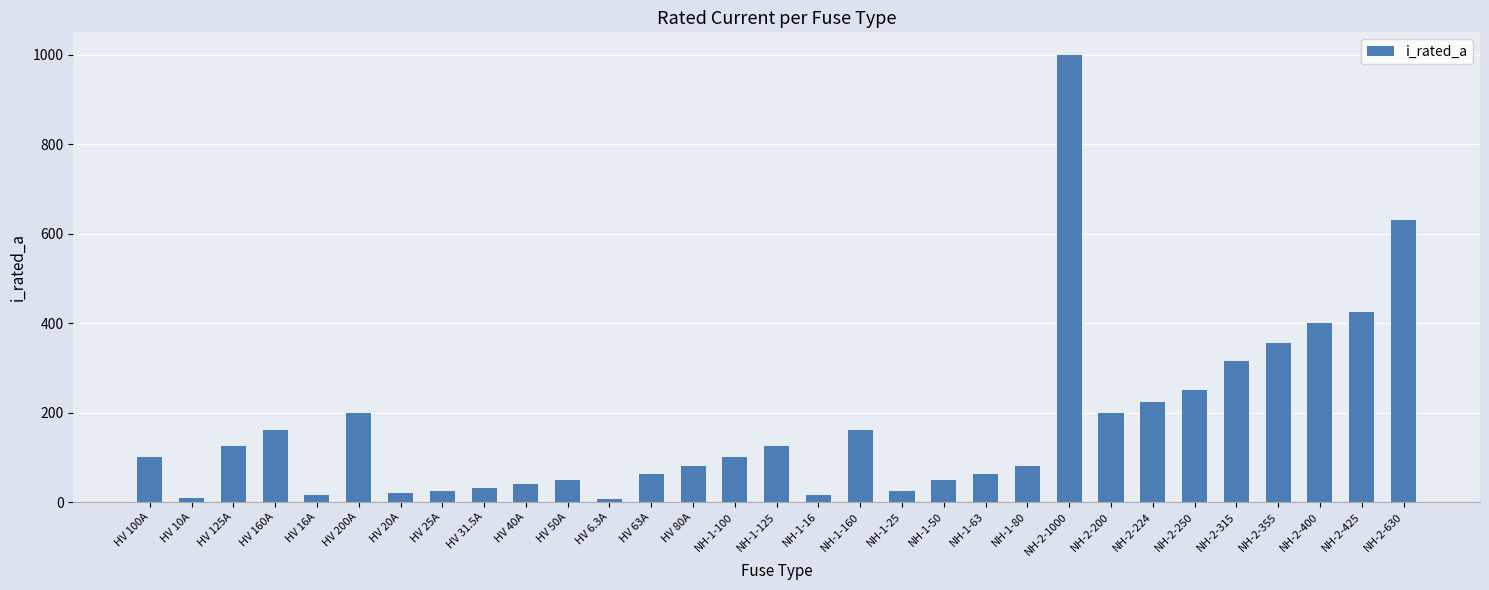

True or false: the data shows 78.4 at NH-2-315.

False